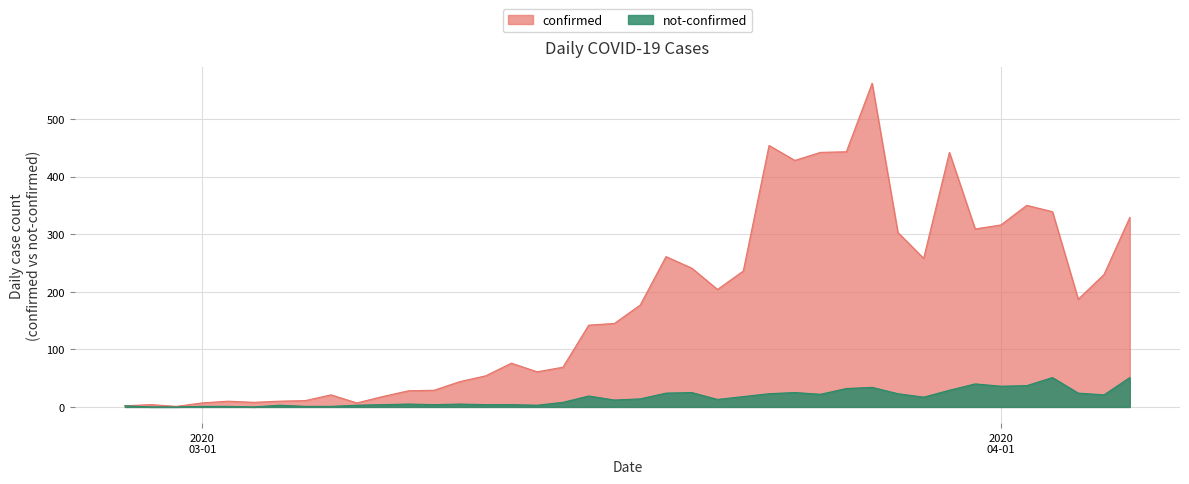

Reading right to left, what are all the values shown in this chart?

confirmed: 329	230	187	339	350	316	309	442	258	303	562	443	442	428	454	236	204	241	261	177	145	142	69	61	76	54	44	29	28	18	7	21	11	10	8	10	7	1	4	2
not-confirmed: 51	21	24	51	37	36	40	29	17	23	34	32	22	25	23	18	13	25	24	14	12	19	8	3	4	4	5	4	5	4	3	1	1	3	0	1	1	0	0	2